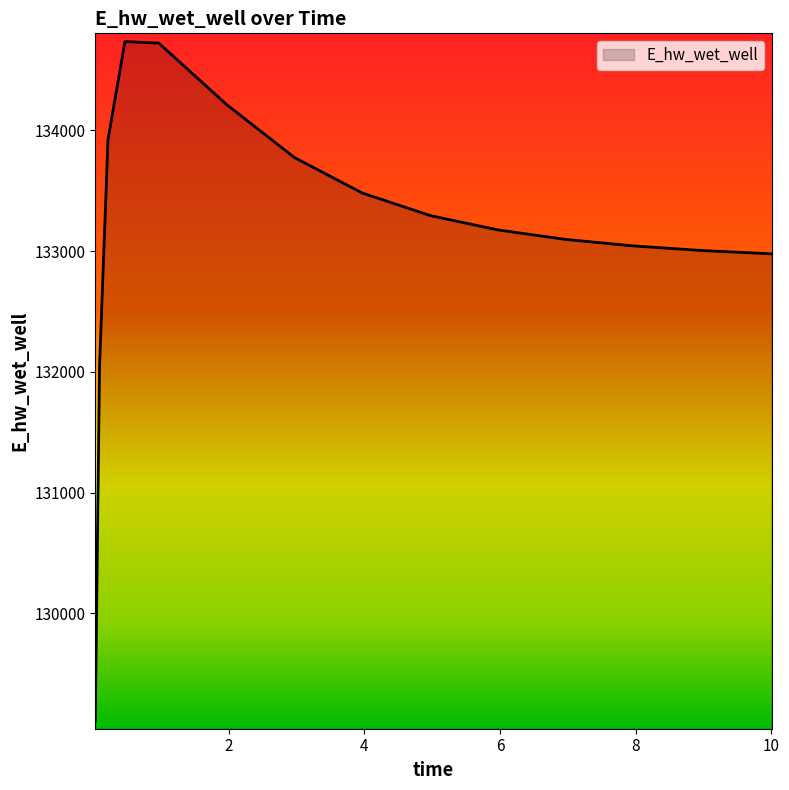

What is the smallest value displayed?

129110.0